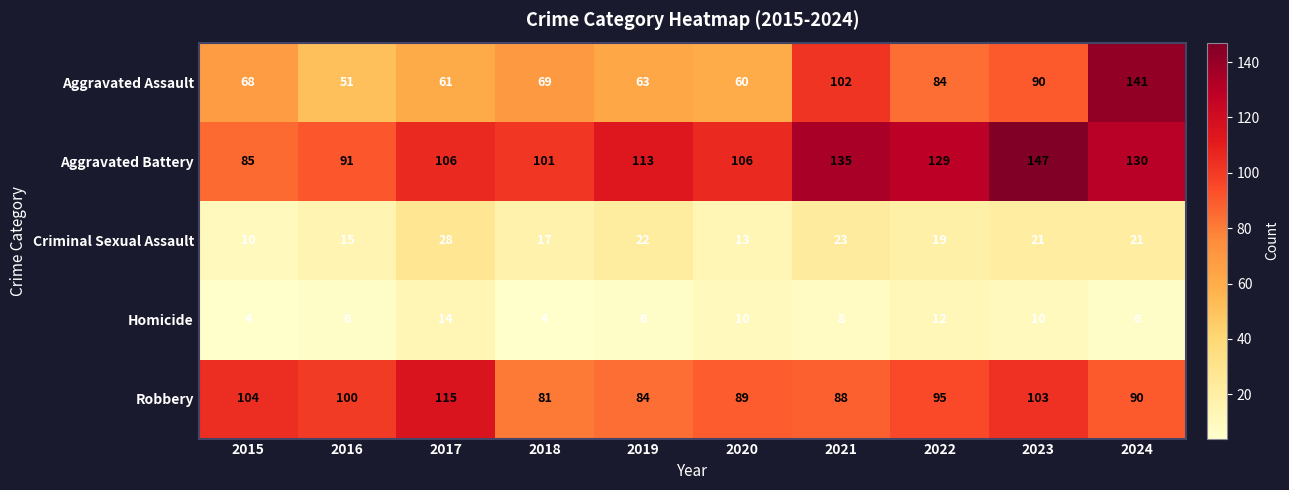

At how many categories does at least one series exceed 51?

10